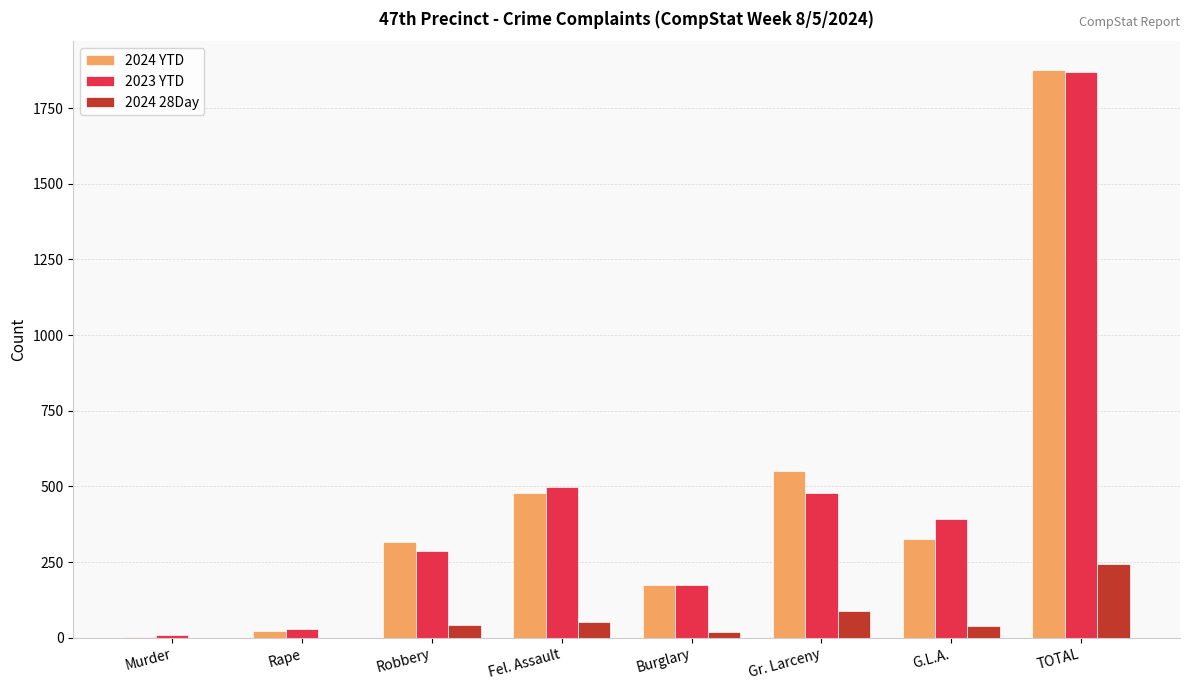

At which label does 2024 YTD reach its peak?

TOTAL